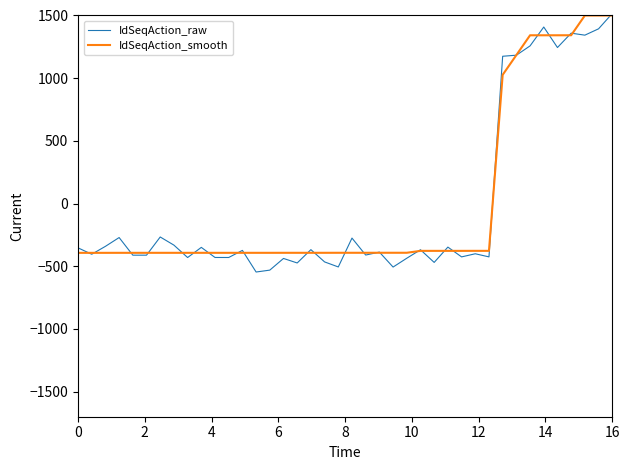

How many lines are shown in the chart?

2